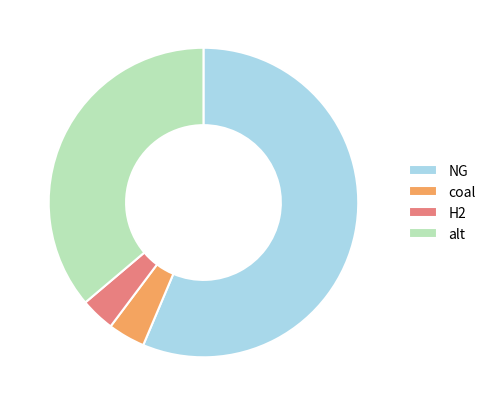

Combined, do alt and coal account for over 50%?

No